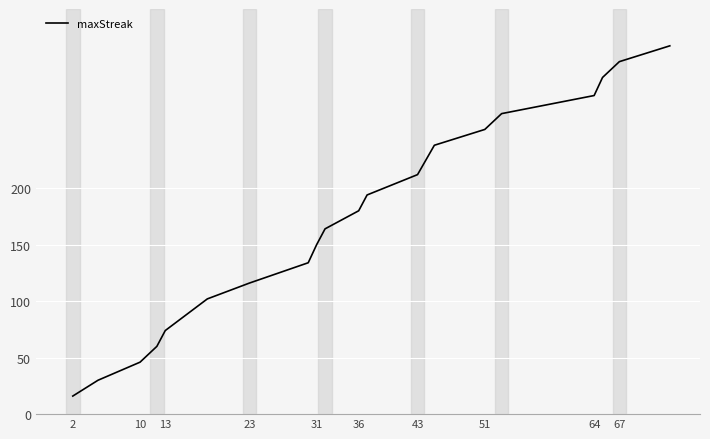

What is the minimum value shown in the chart?

16